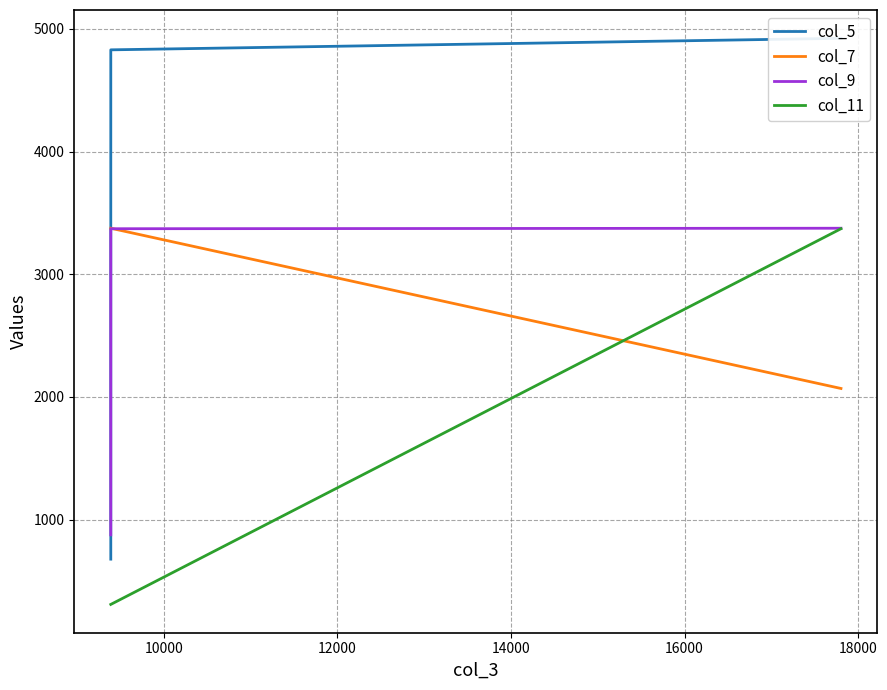

List the series in order of their peak value, highest first.

col_5, col_7, col_9, col_11